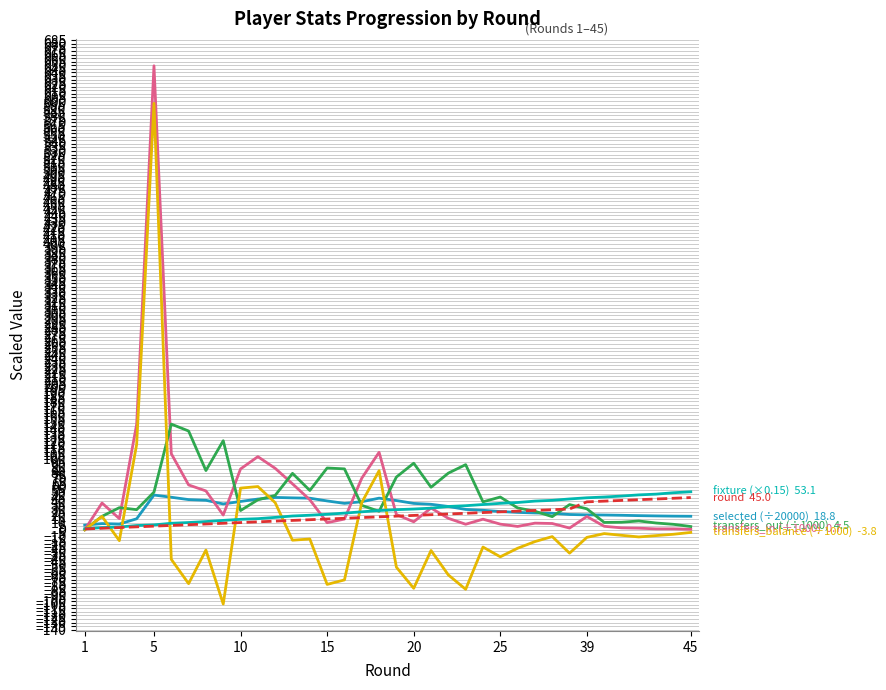

What is the greatest value displayed?

649.3